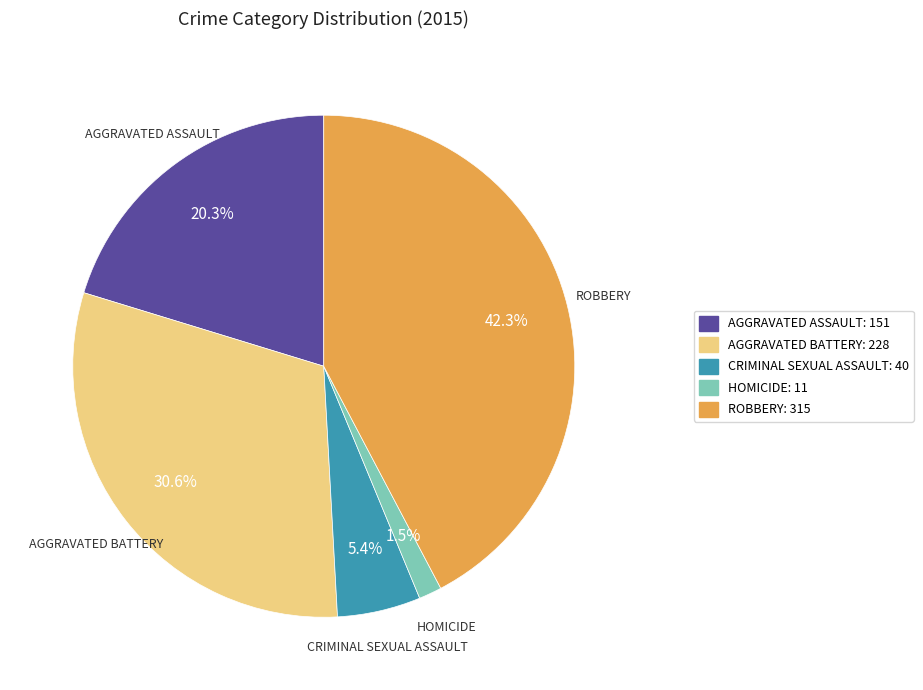

How many slices are in this pie chart?

5